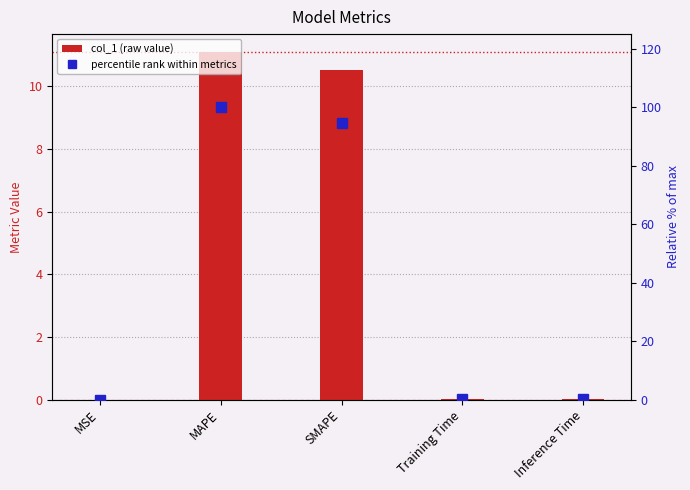

At Inference Time, list the series in order from smallest to largest.

col_1 (raw value), percentile rank within metrics